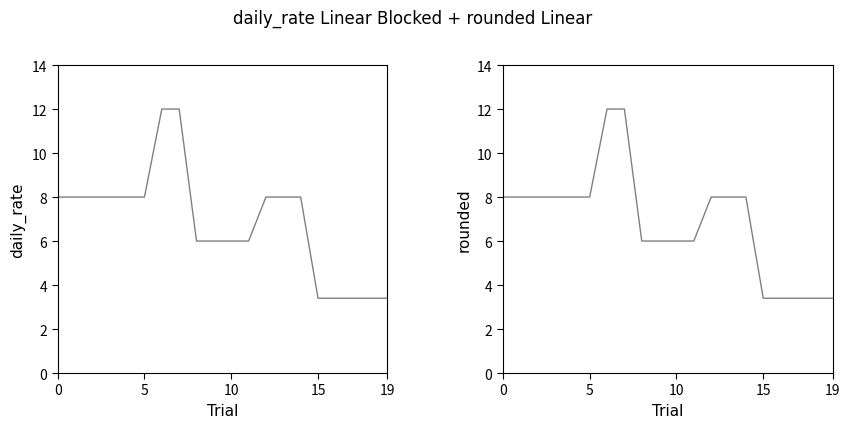

True or false: daily_rate and rounded intersect in this chart.

False